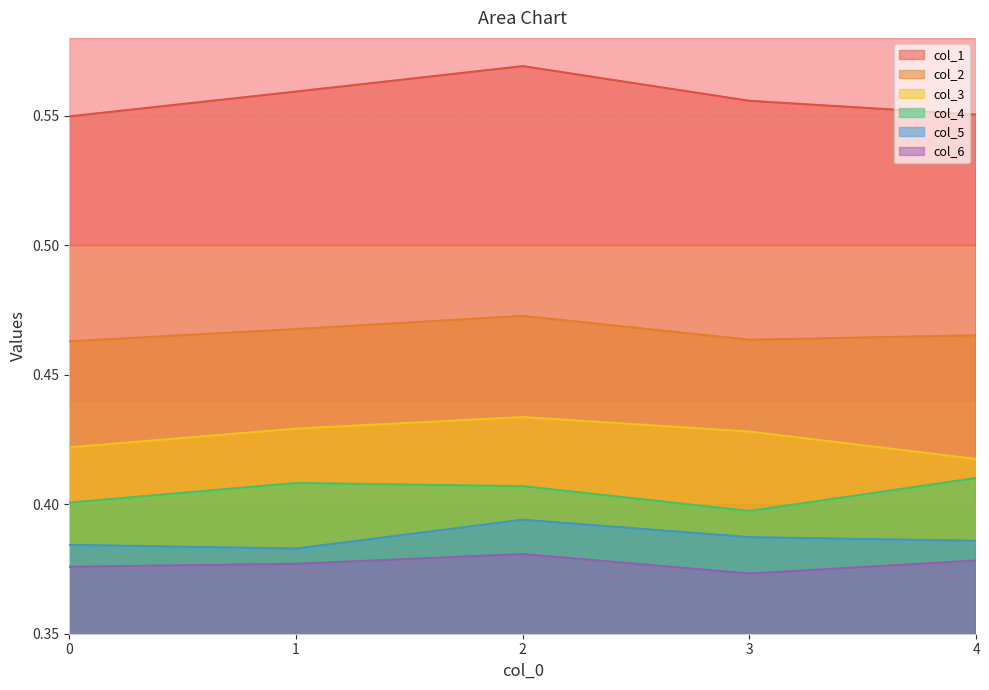

What is the value of the col_3 point at the 5th from the left?

0.4